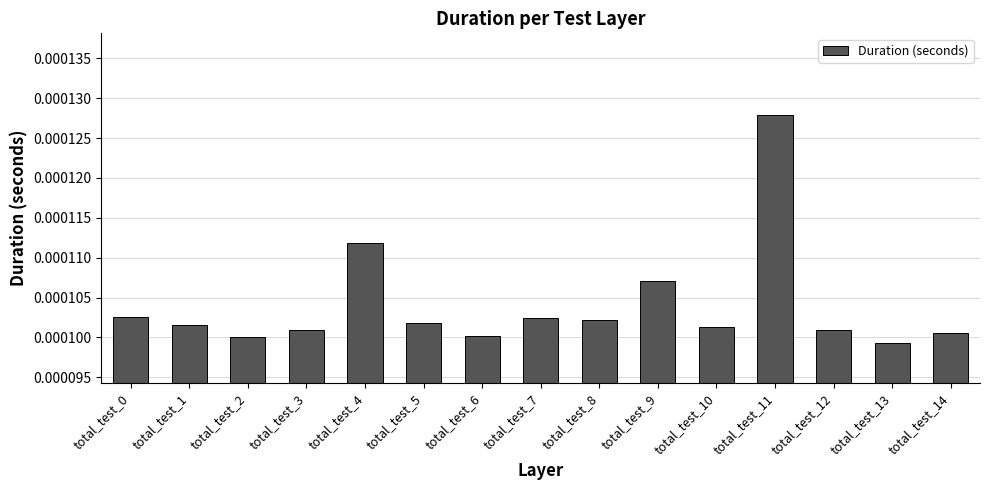

Which label corresponds to the largest value in the chart?

total_test_11